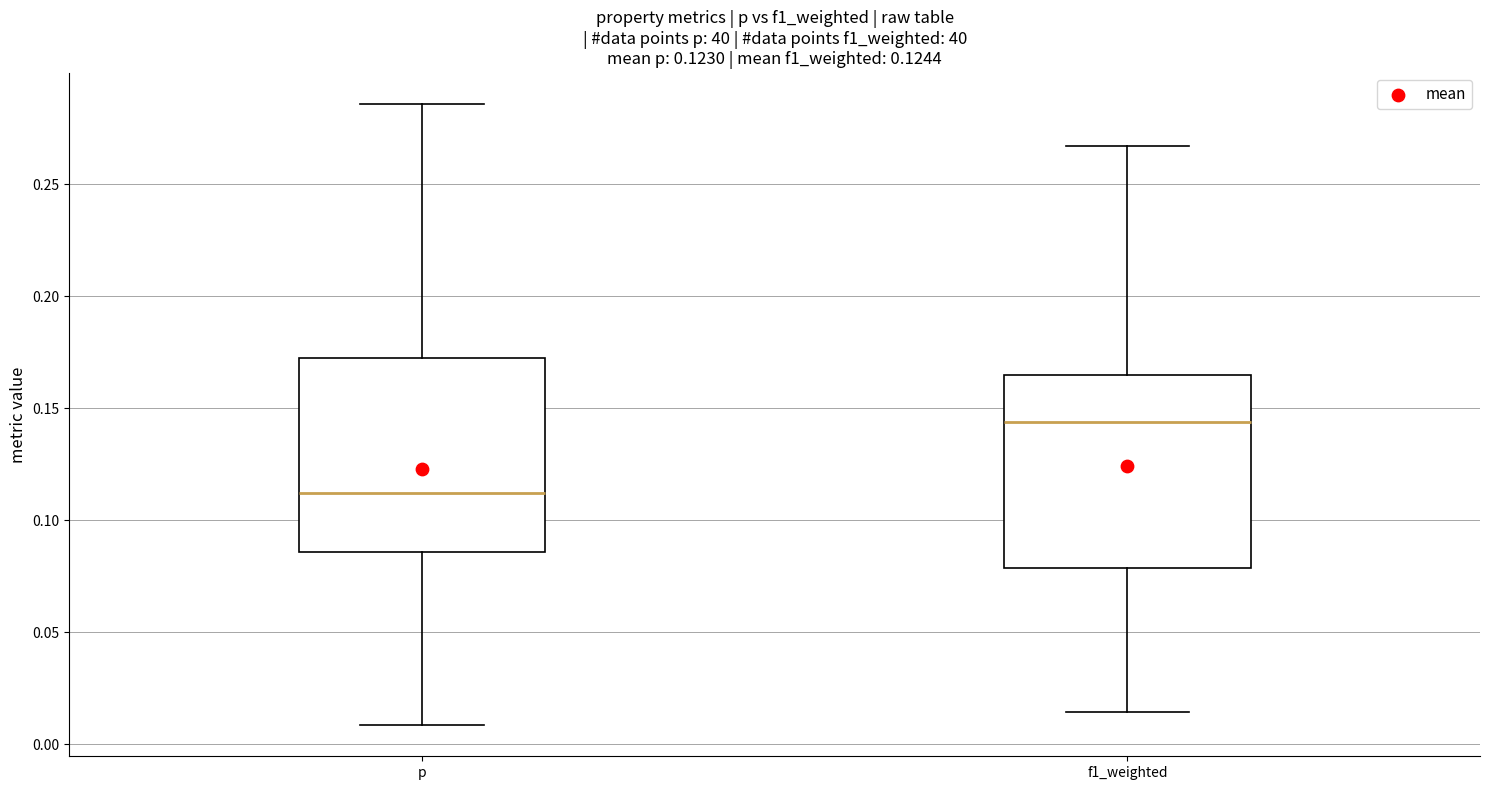

Where does the lower whisker of the box for f1_weighted end on the y-axis? The values are not printed on the chart, so give them approximately, as read against the axis.

0.015